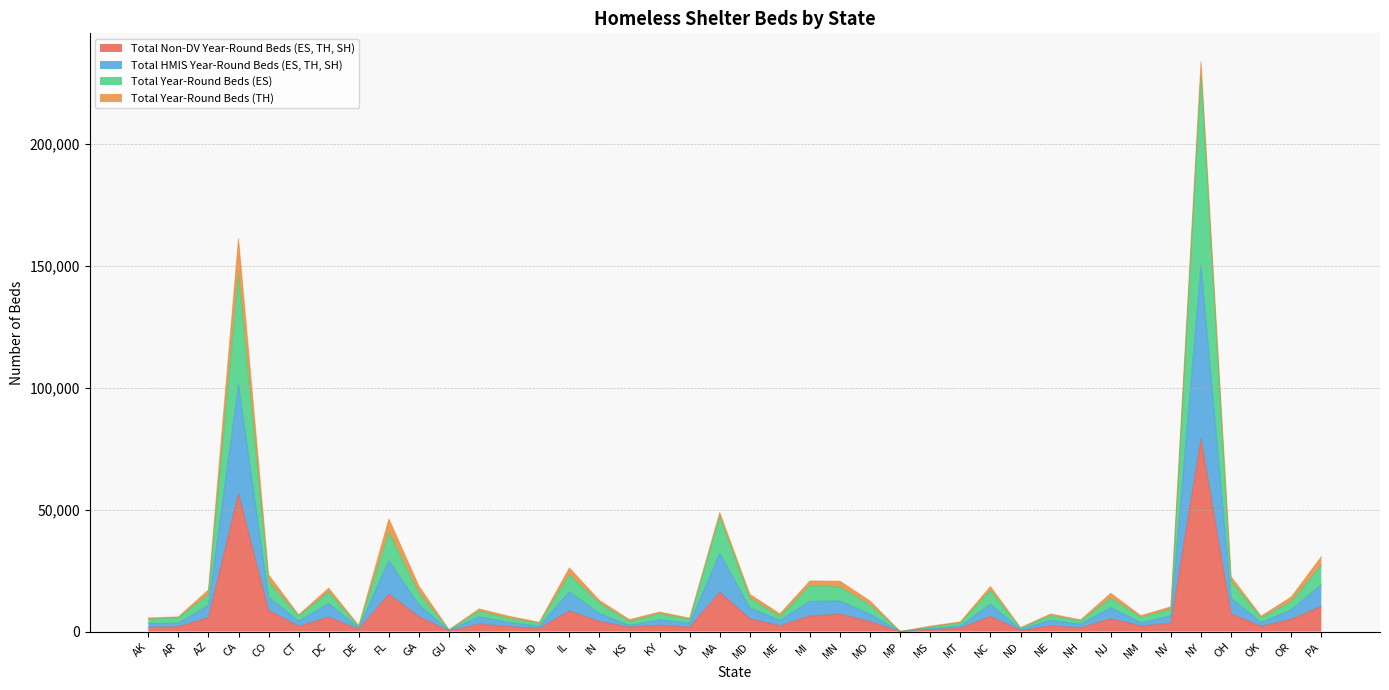

At which label does Total Non-DV Year-Round Beds (ES, TH, SH) reach its peak?

NY